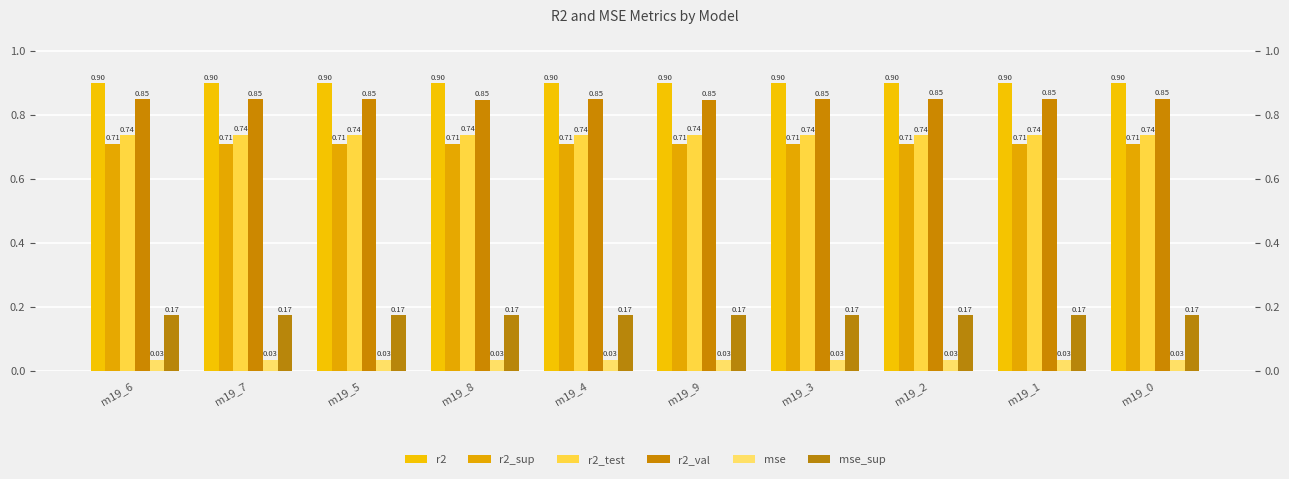

Which series has the largest total across all categories?

r2